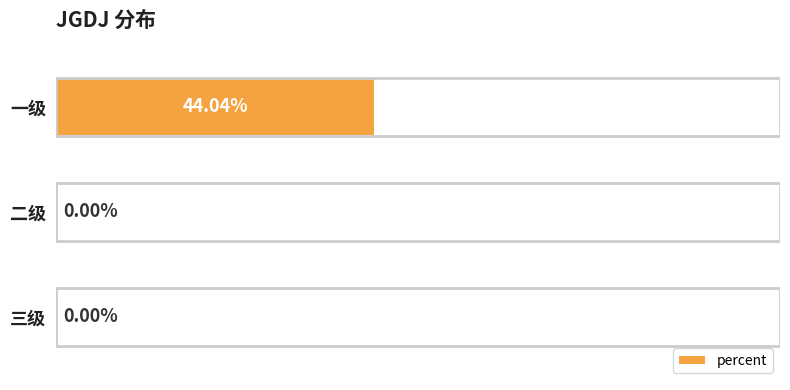

Which category has the highest value across all series?

一级